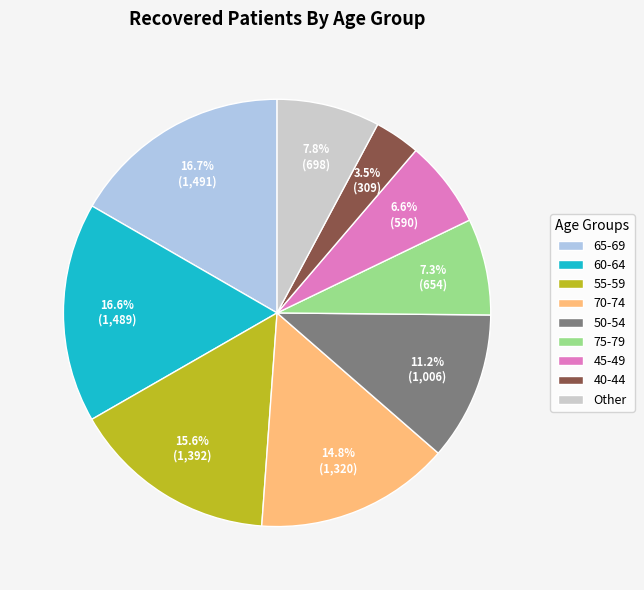

Approximately how many times larger is the value at 75-79 compared to 60-64?

0.4